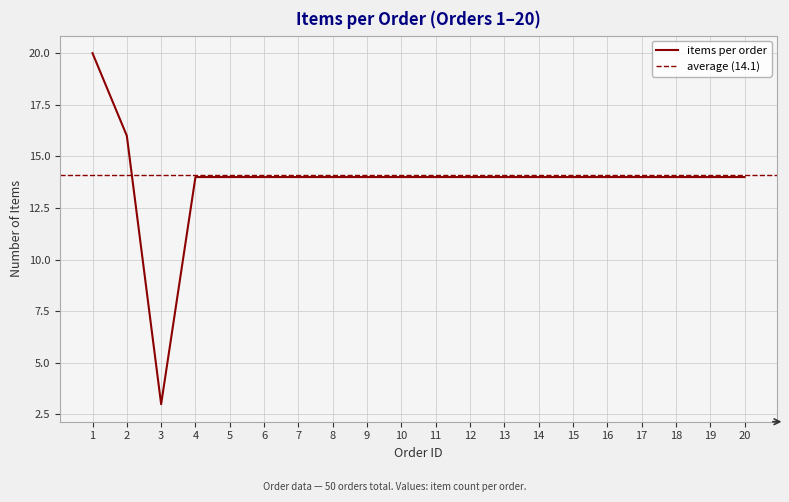

The items per order series shows 16 at 2. True or false?

True